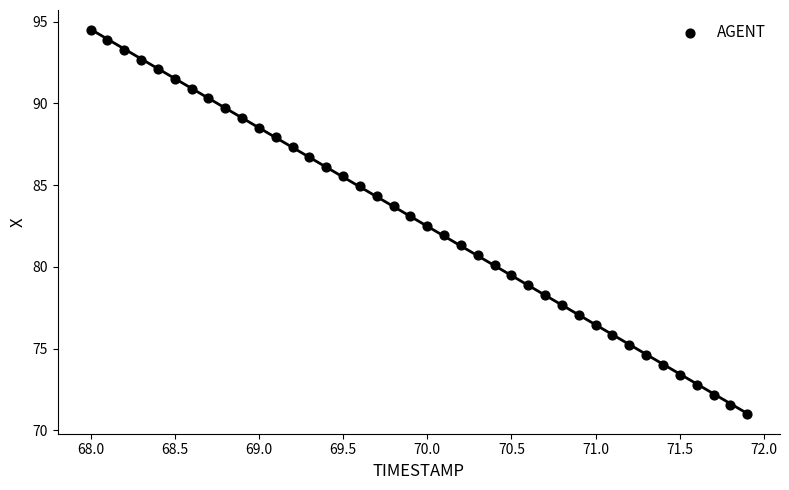

What is the range of X values (max minus min)?

3.9